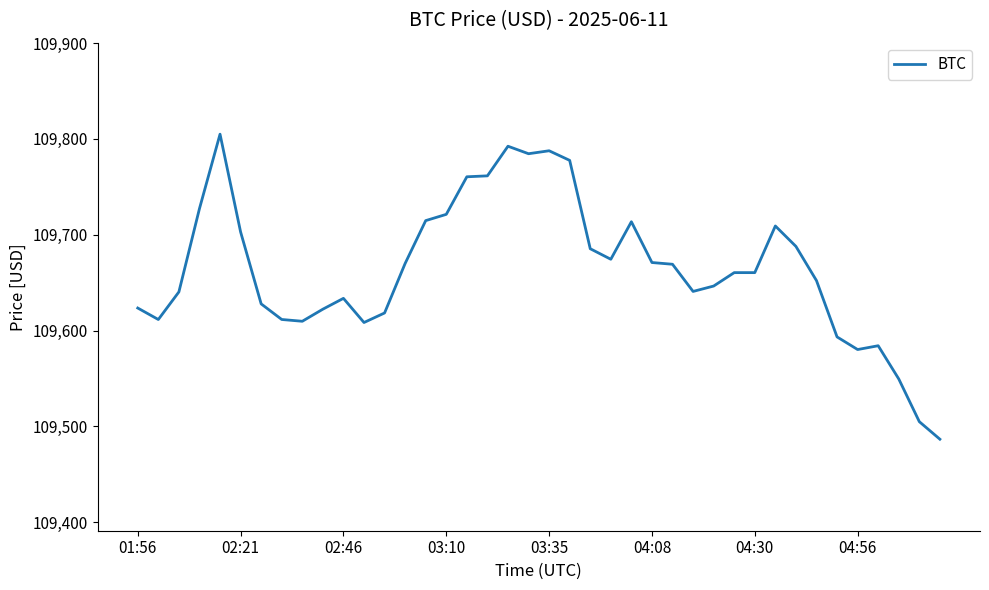

What is the smallest value displayed?

109486.6